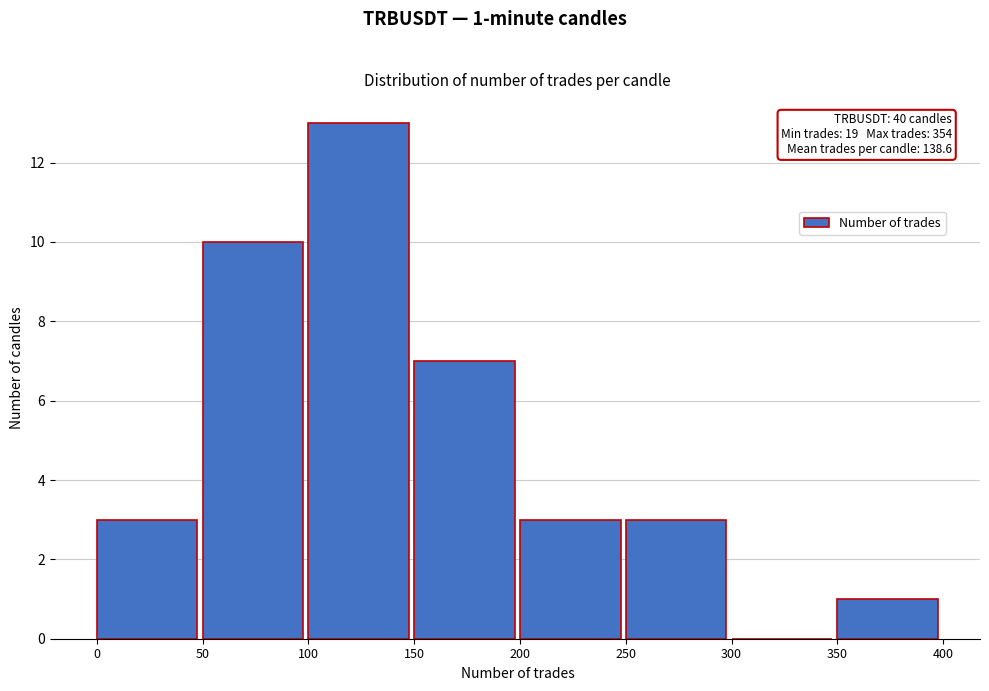

Which range on the x-axis has the tallest bar?

100 to 150